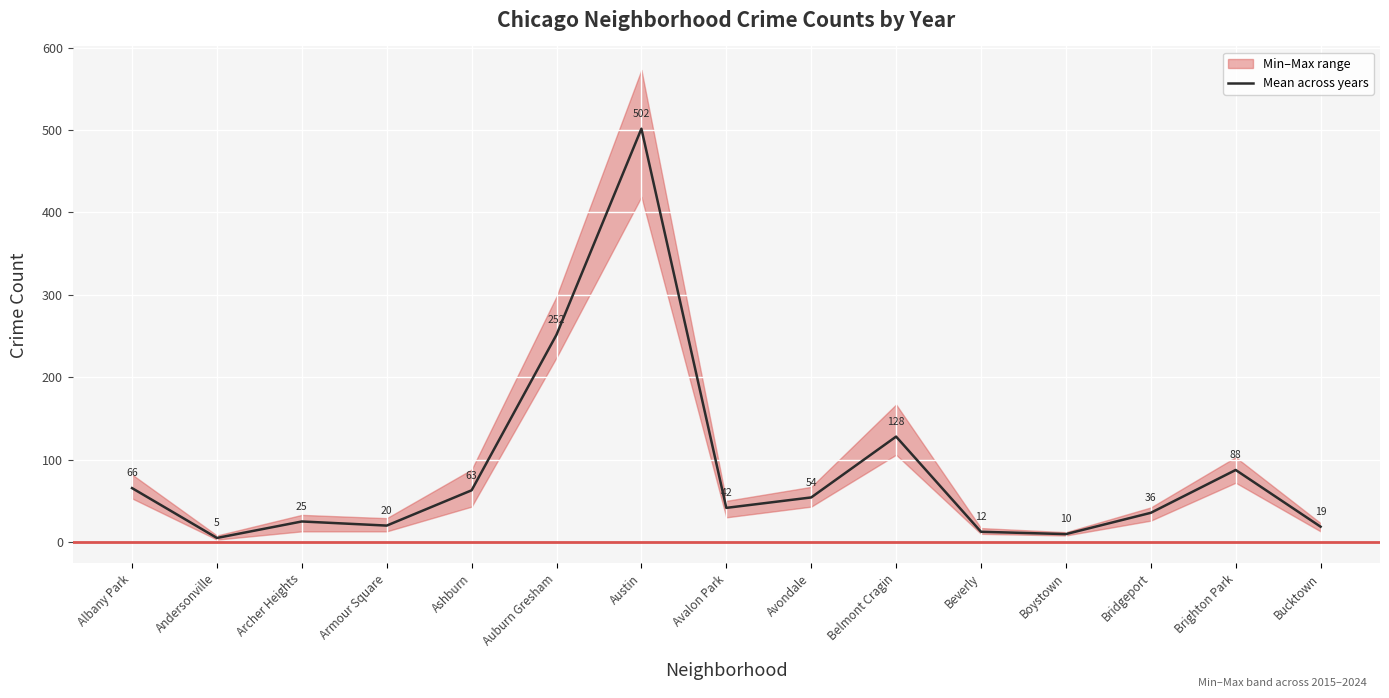

Which category has the lowest value across all series?

Andersonville